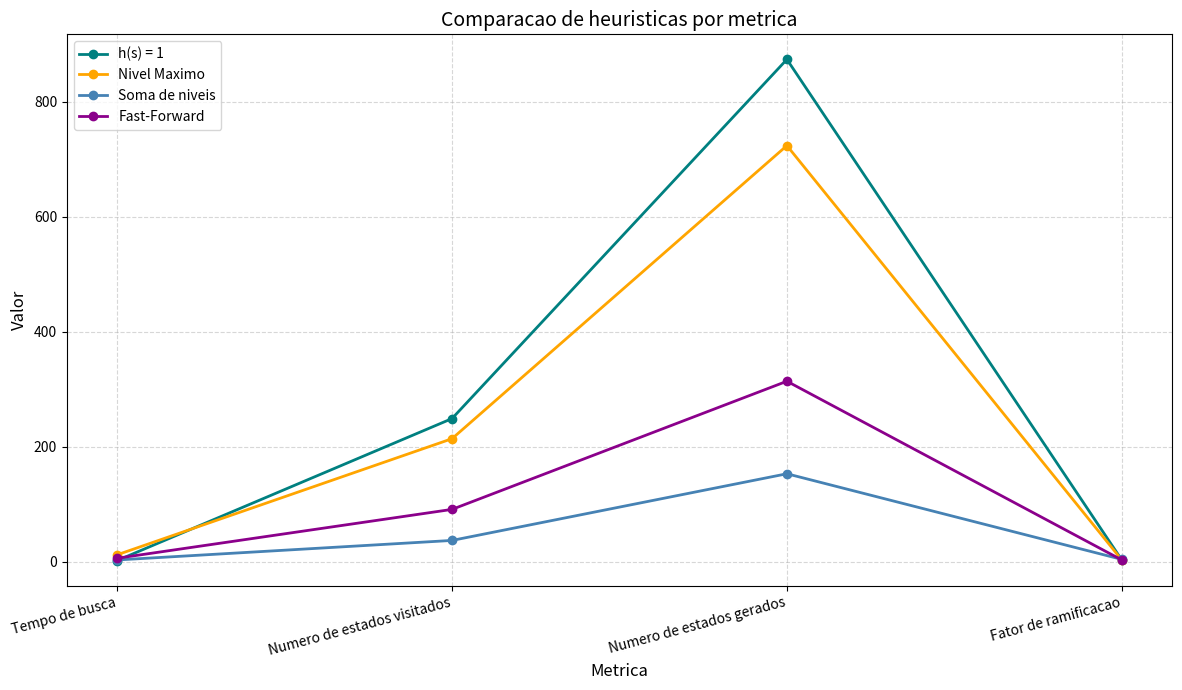

Which series ends up on top after the final intersection of Nivel Maximo and Soma de niveis?

Soma de niveis